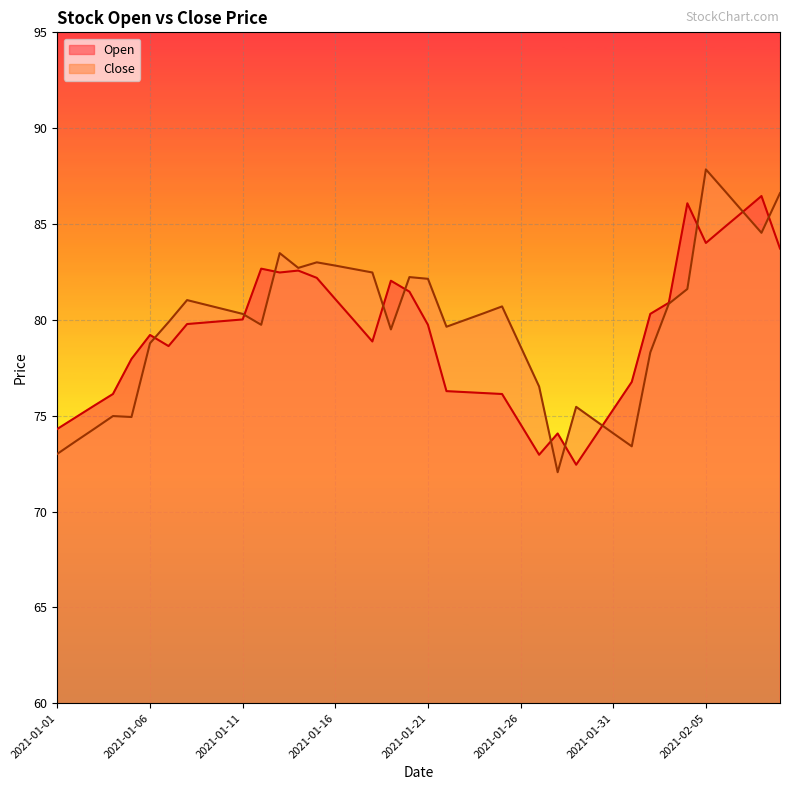

List the series in order of their peak value, highest first.

Close, Open